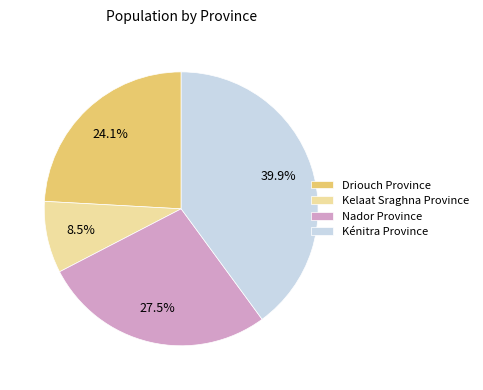

How many slices are in this pie chart?

4